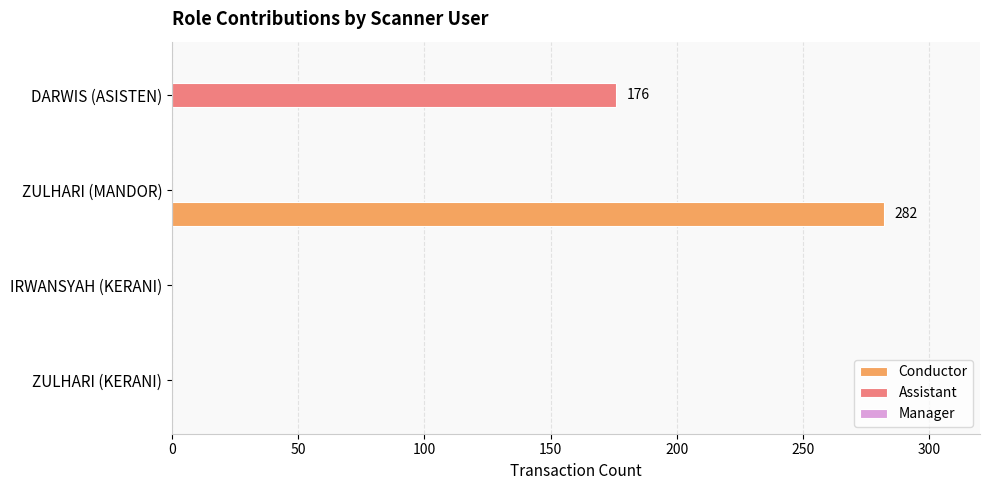

Is the value of Conductor at DARWIS (ASISTEN) greater than the value of Assistant at DARWIS (ASISTEN)?

No